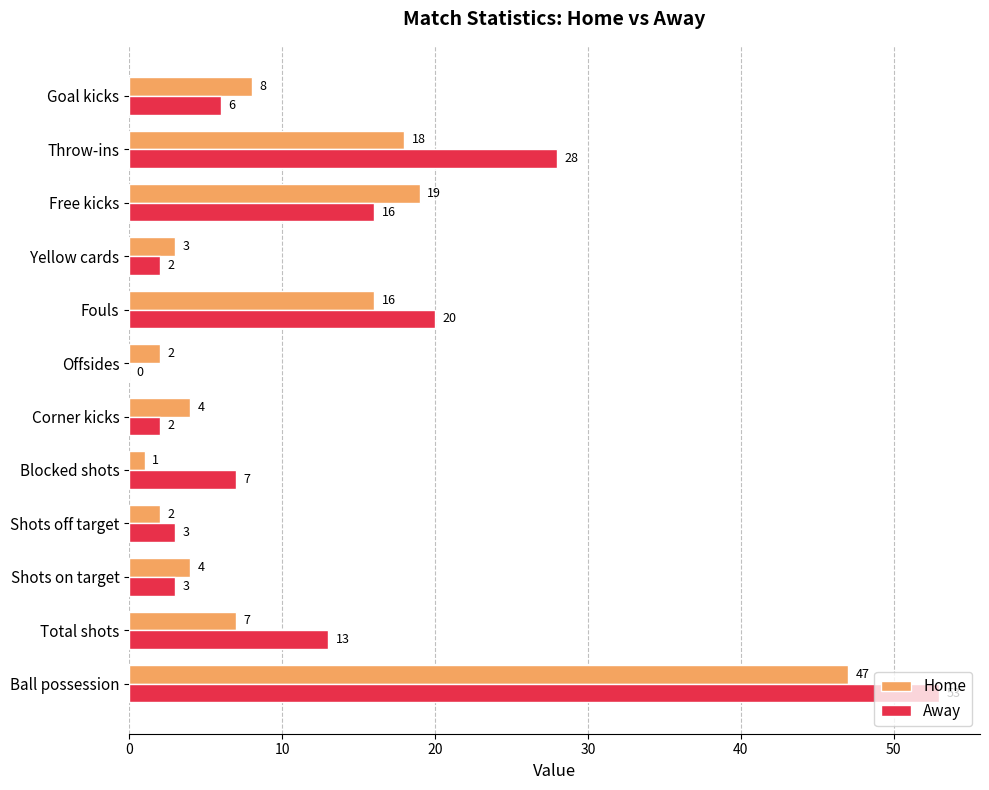

The value of Home at Blocked shots is 1. True or false?

True